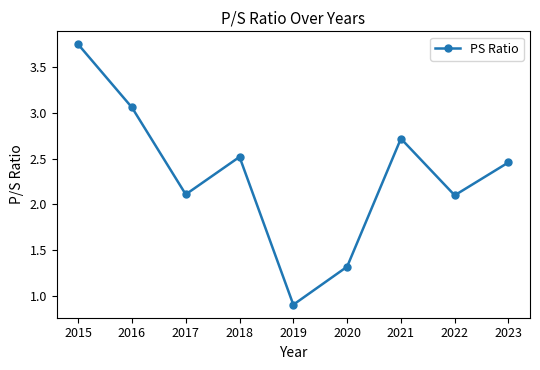

At which category does the chart reach its peak across all series?

2015